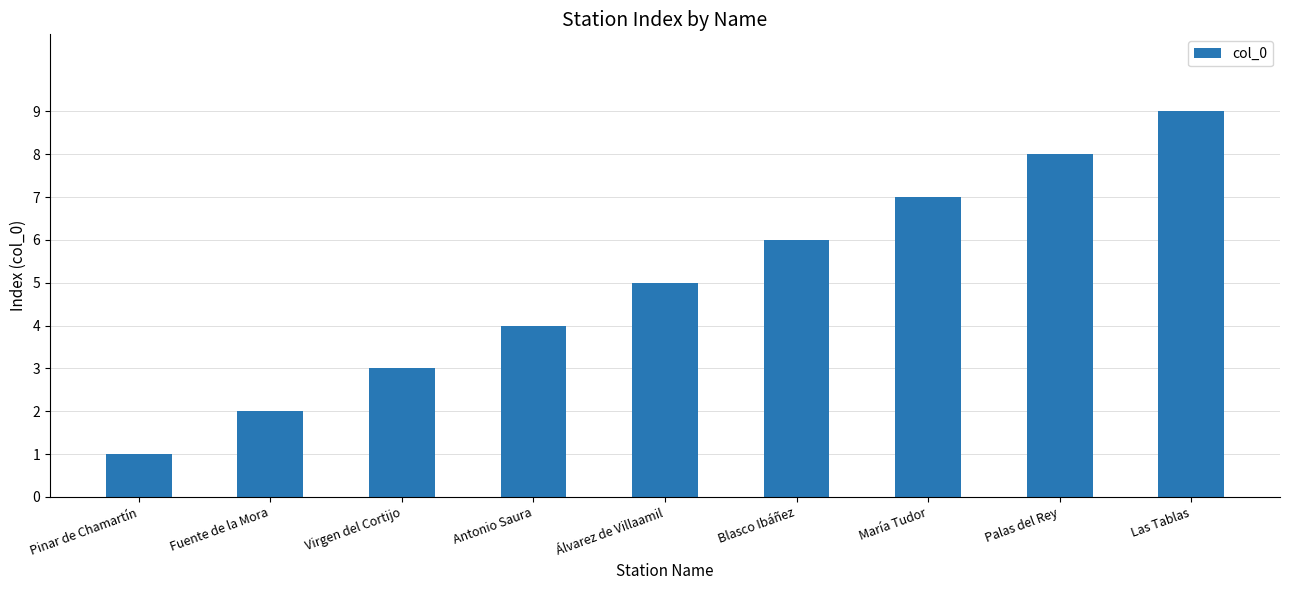

Count the values in the range 3 to 7.

5